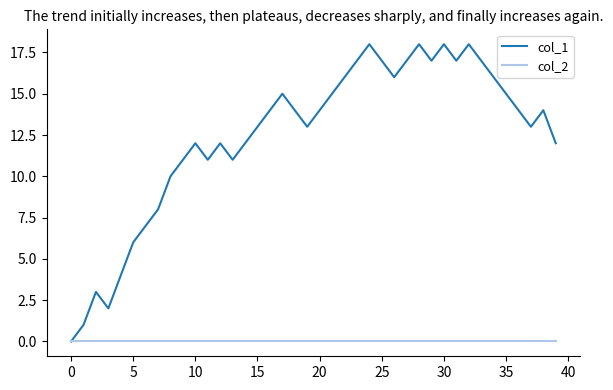

List the series in order of their overall mean, highest first.

col_1, col_2